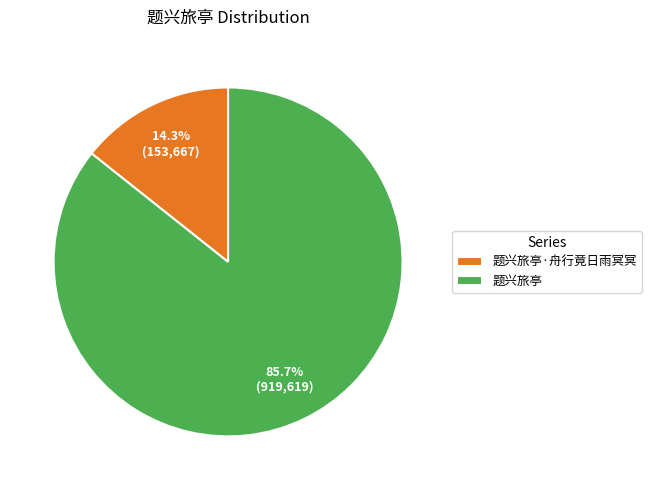

Combined, what portion of the pie is 题兴旅亭·舟行竟日雨冥冥 and 题兴旅亭?

100.0%